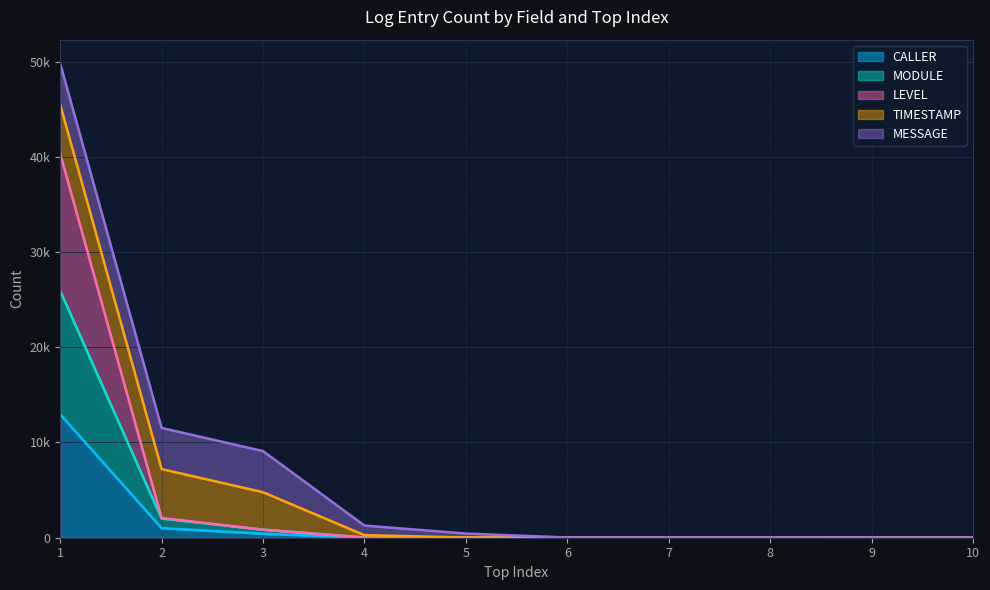

How many values in the CALLER series exceed 5?

3